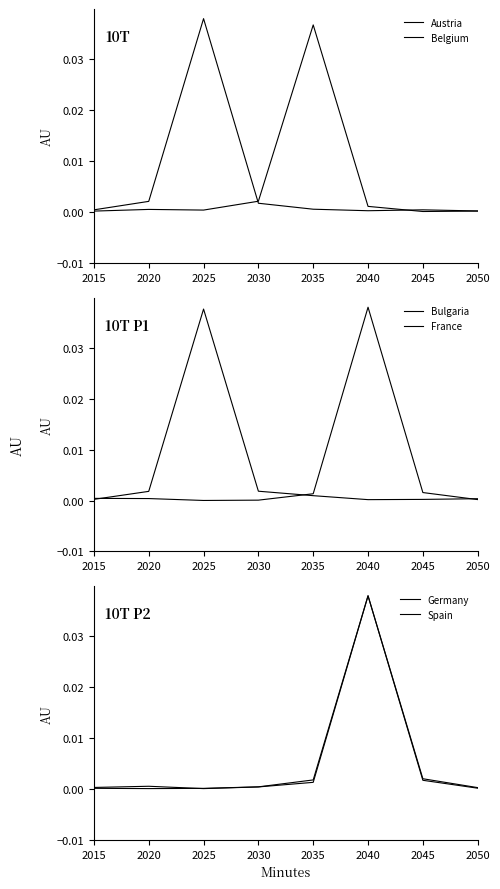

List the series in order of their peak value, highest first.

Bulgaria, Belgium, Spain, Germany, France, Austria